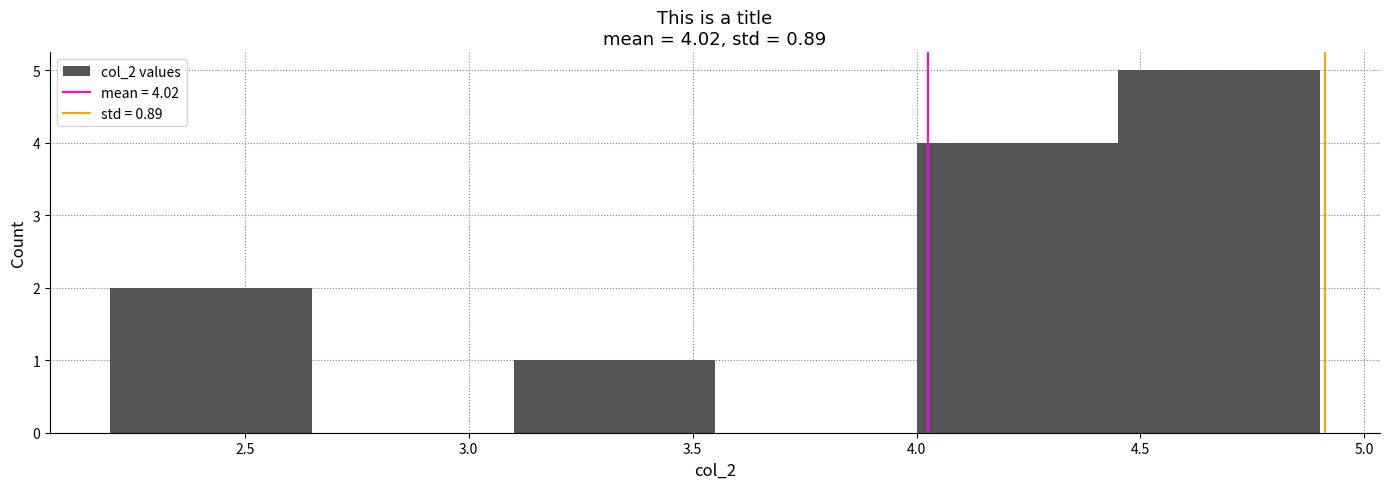

Which range on the x-axis has the tallest bar?

4.45 to 4.90